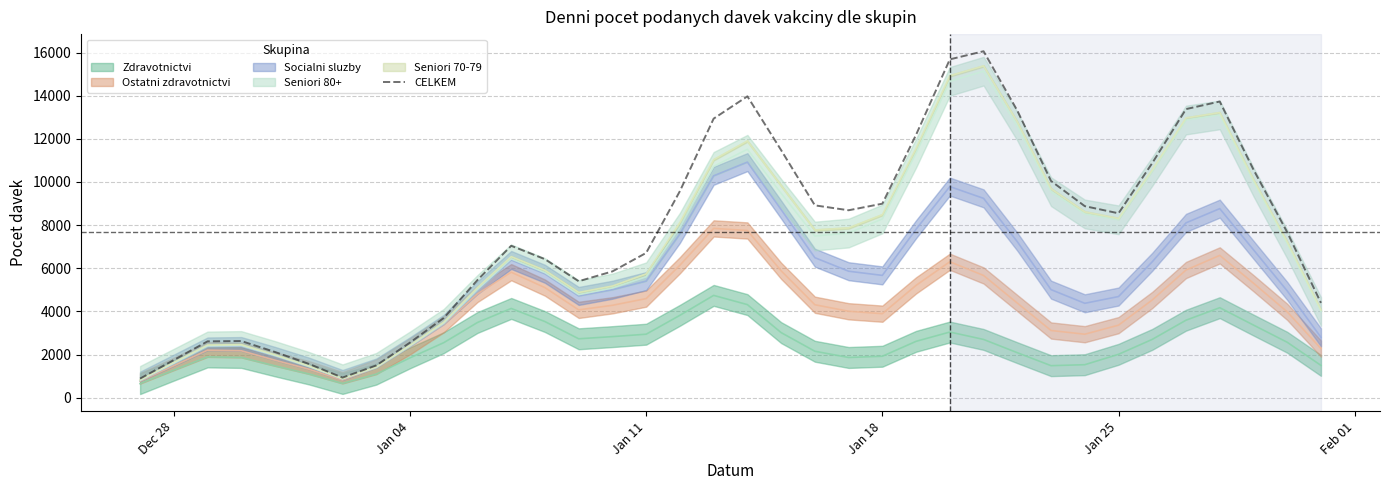

How many points are higher than both their immediate neighbors (excluding endpoints)?

5